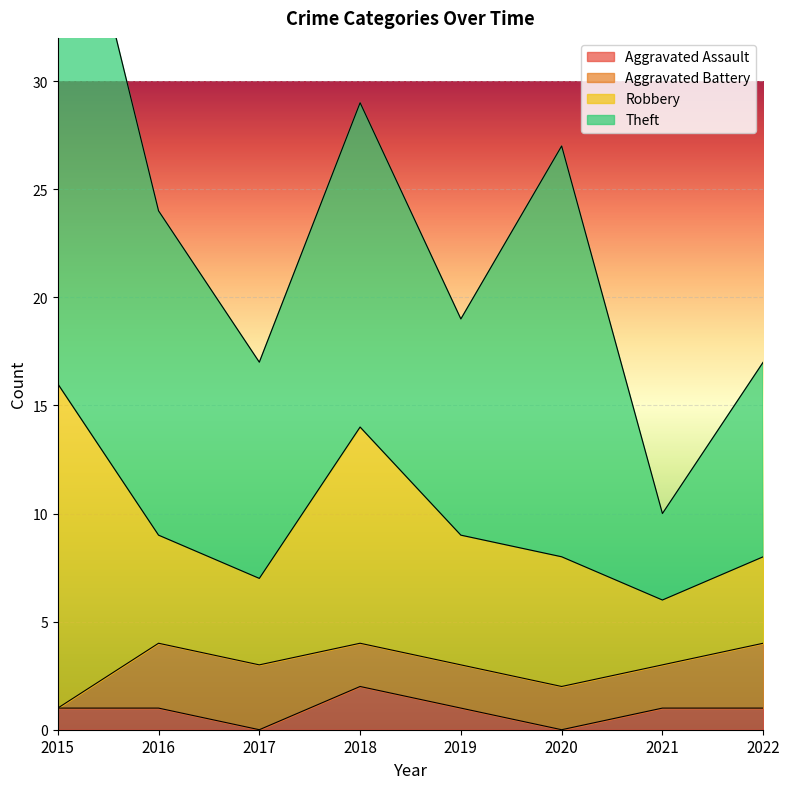

True or false: Aggravated Assault has a value of 2 at 2015.

False